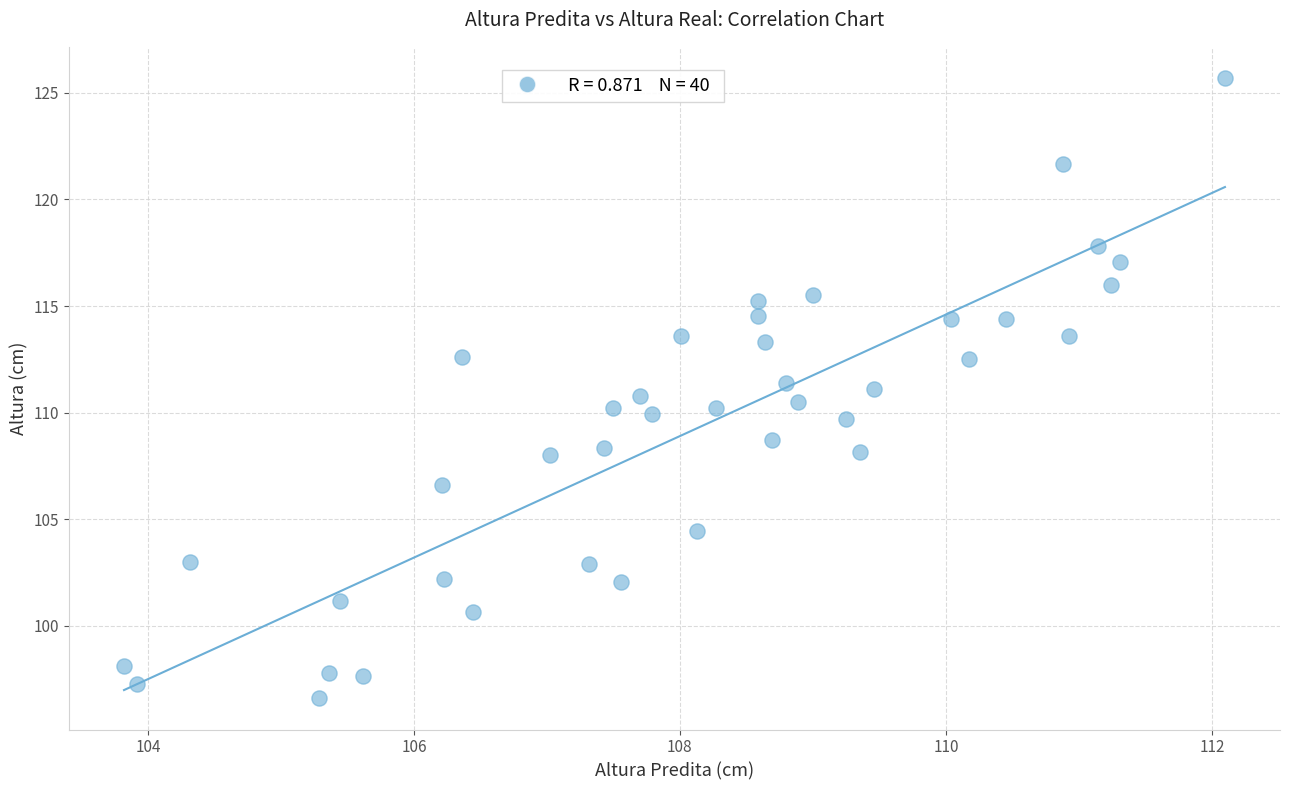

What is the range of X values (max minus min)?

8.3